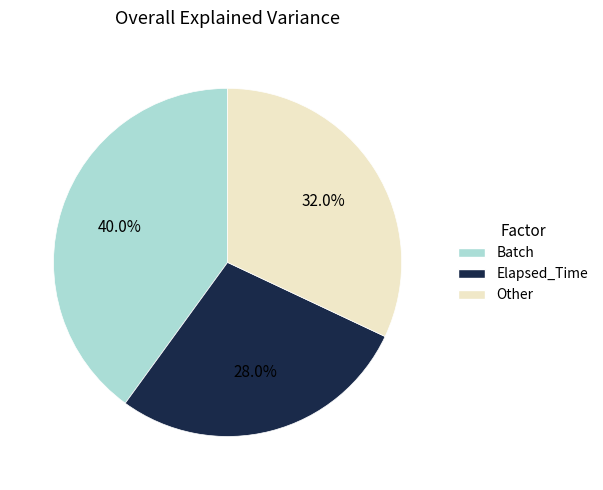

Does any single category account for the majority?

No